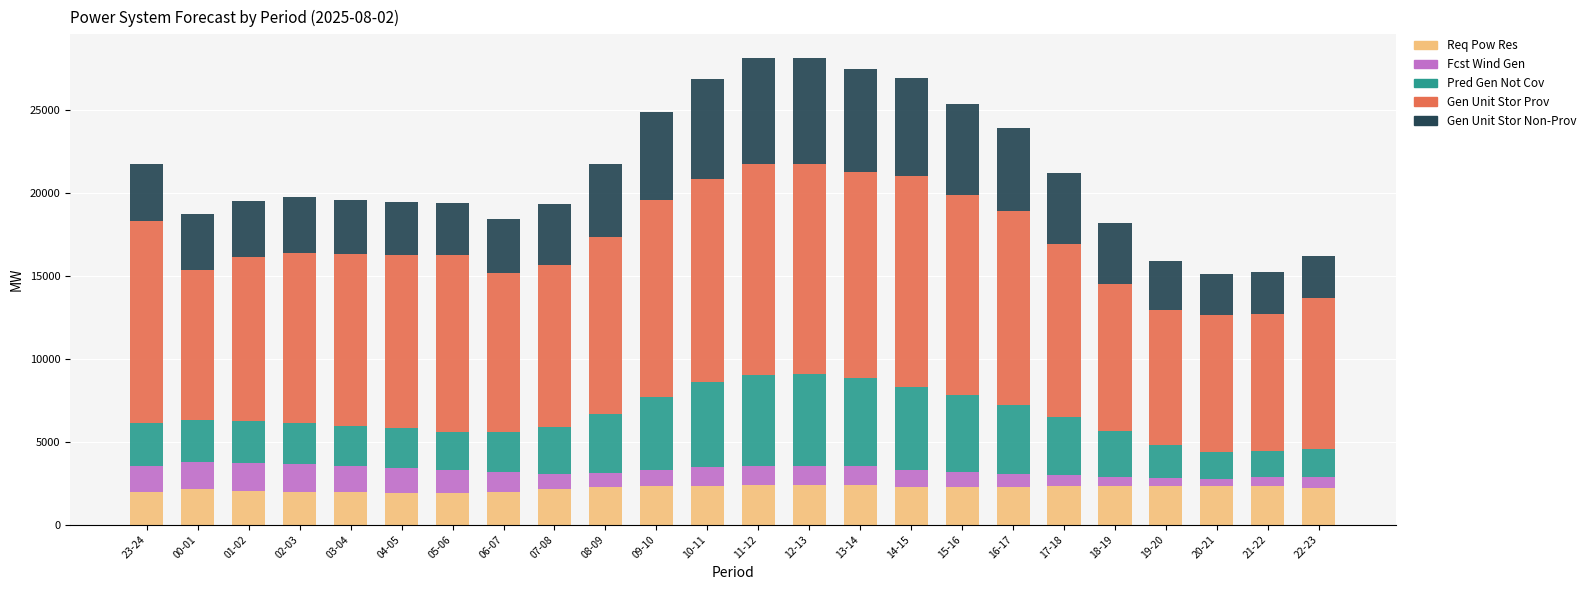

What is the total value across all series at 18-19?

18161